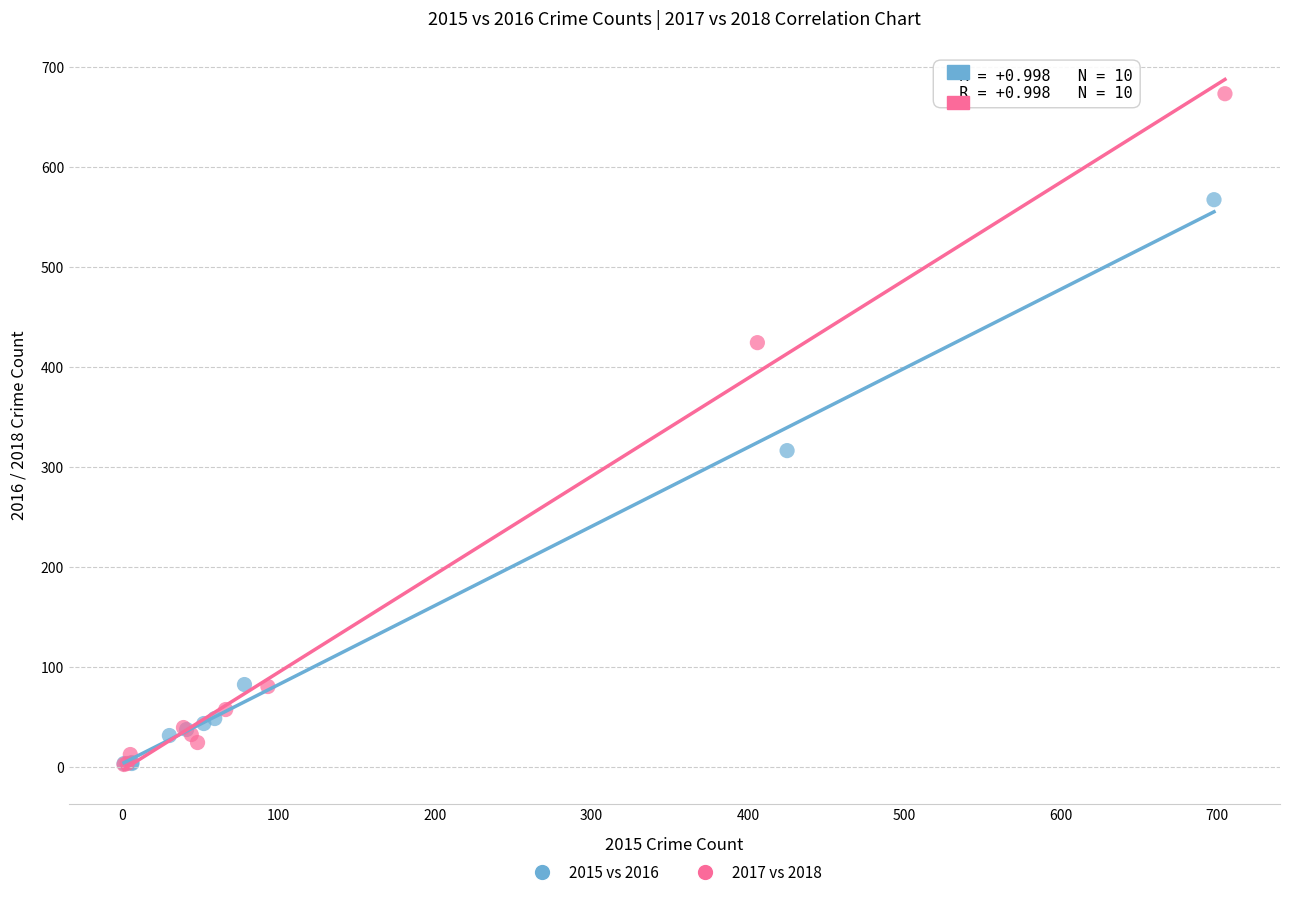

Which series has the widest spread of Y values?

2017 vs 2018